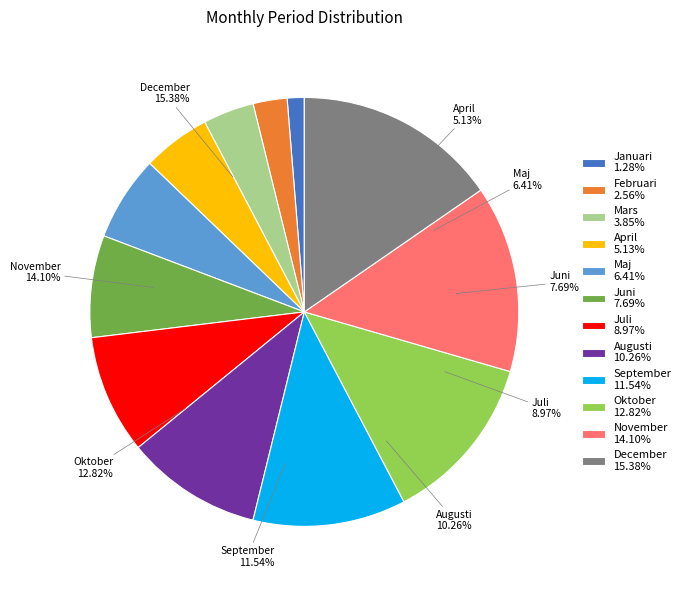

To the nearest percent, what is the combined percentage of p5 and p6?

14%